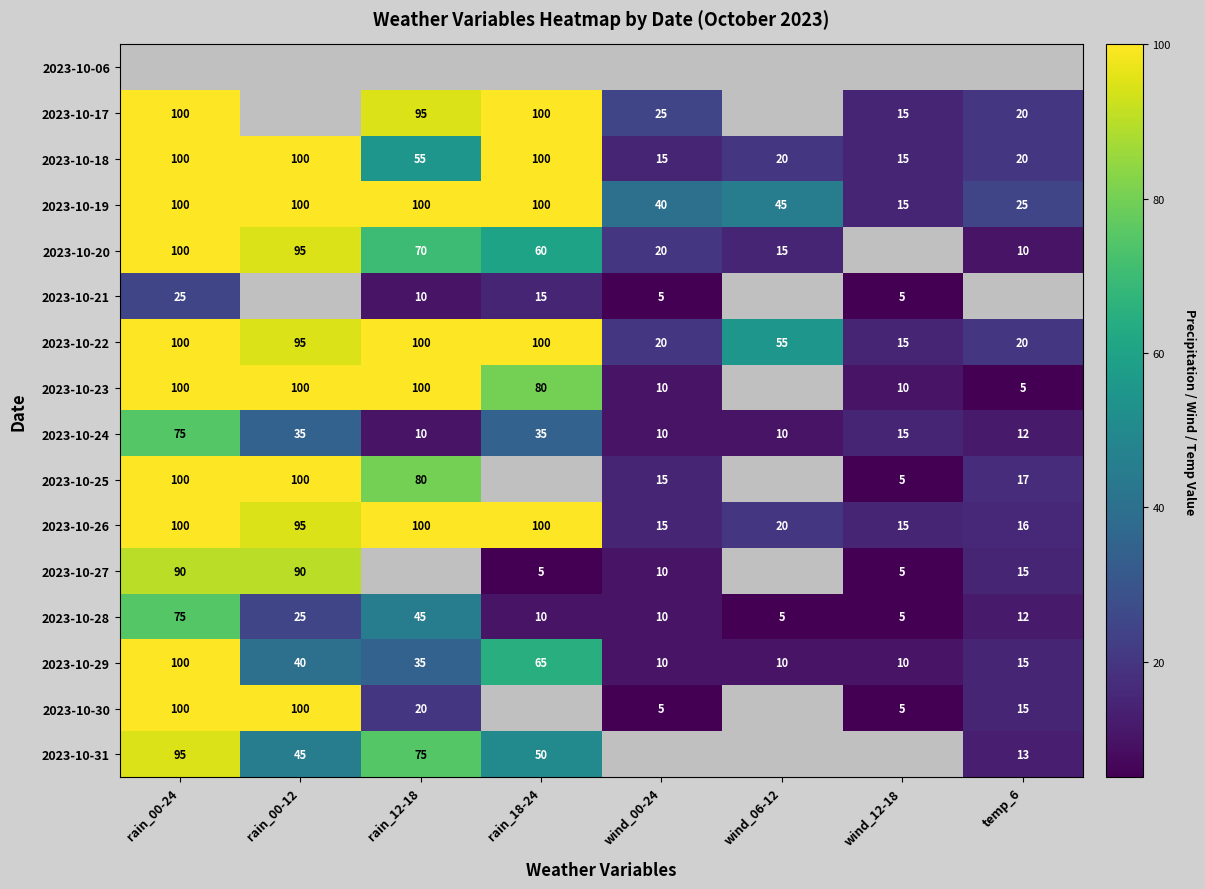

Is the value of 2023-10-29 at rain_18-24 greater than the value of 2023-10-31 at rain_00-12?

Yes